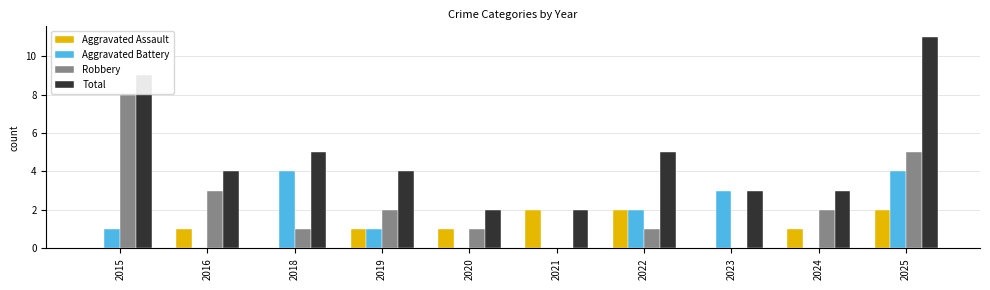

Is it true that Aggravated Battery equals 2 at 2022?

True